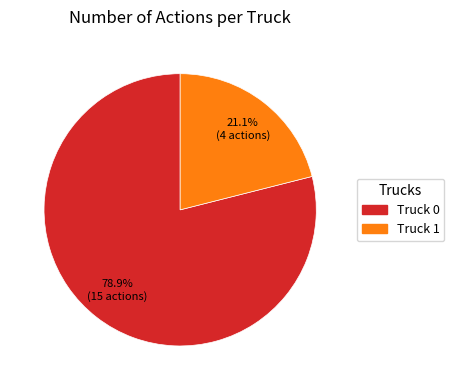

To the nearest percent, what percentage of the pie is Truck 1?

21%